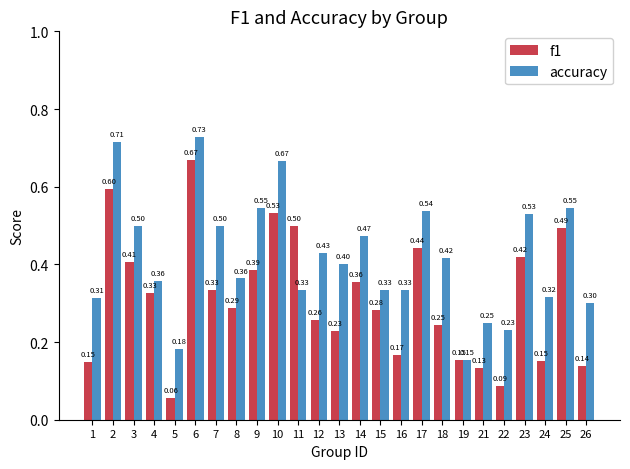

What are all the series names shown in the legend?

f1, accuracy